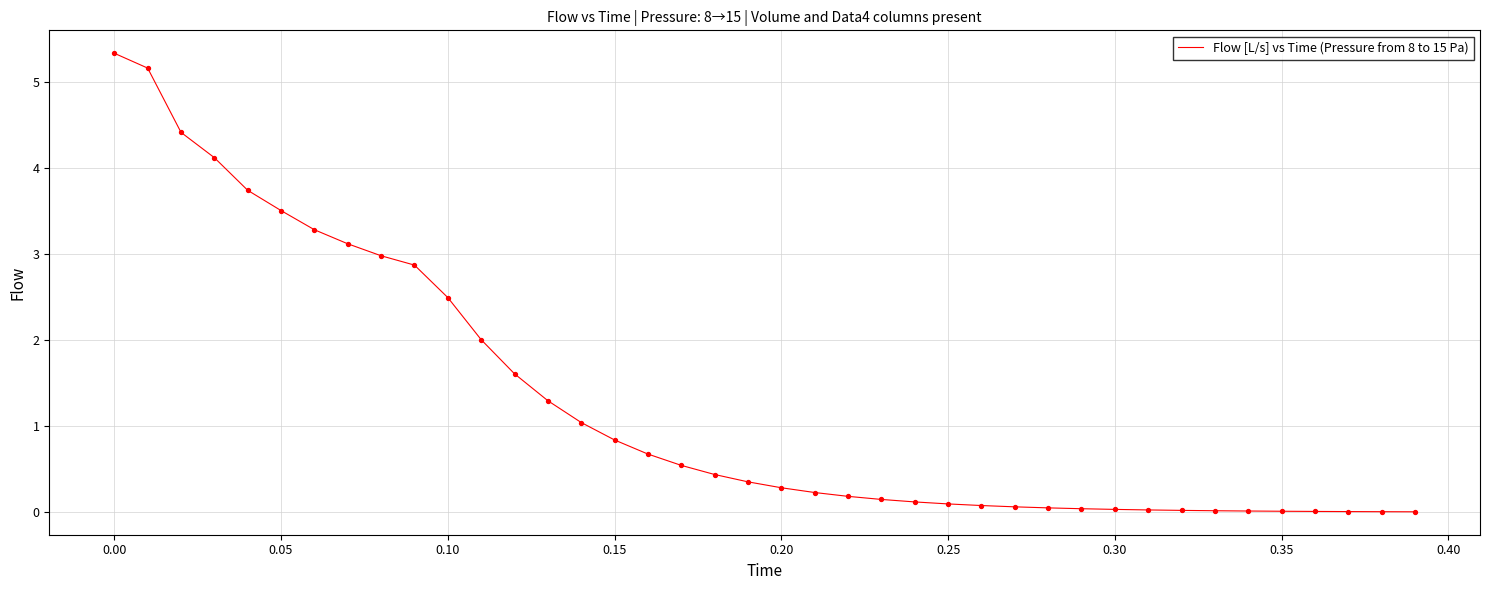

What is the maximum value shown in the chart?

5.3